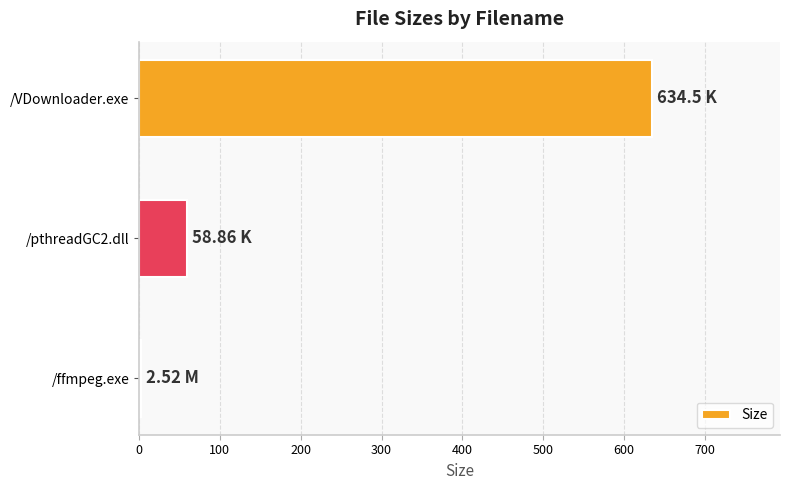

Rank the categories by value from lowest to highest.

/ffmpeg.exe, /pthreadGC2.dll, /VDownloader.exe